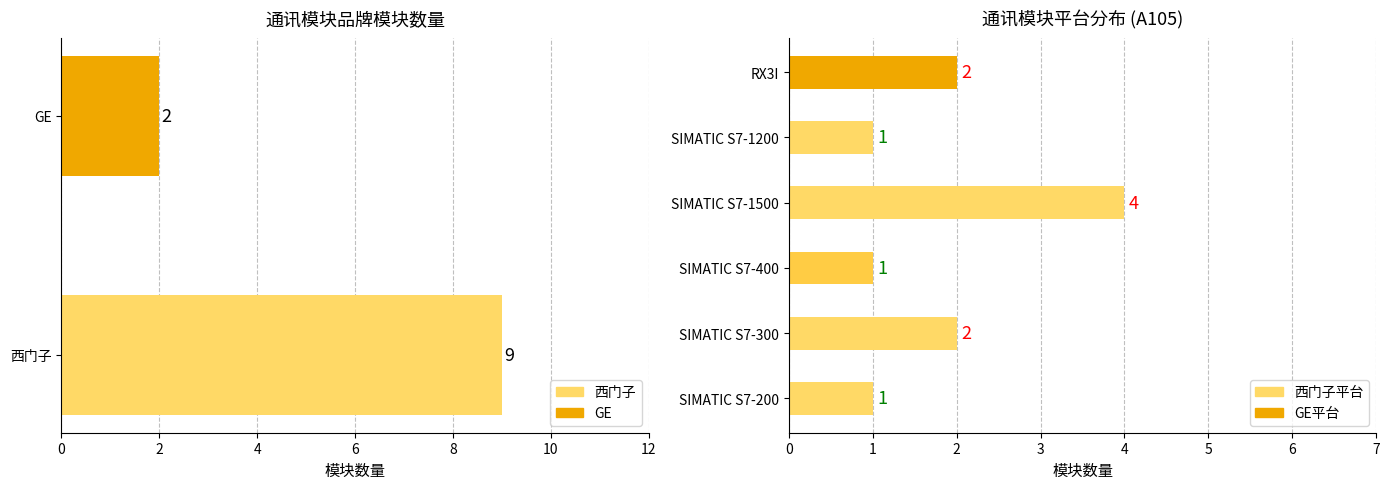

What is the average value?

6